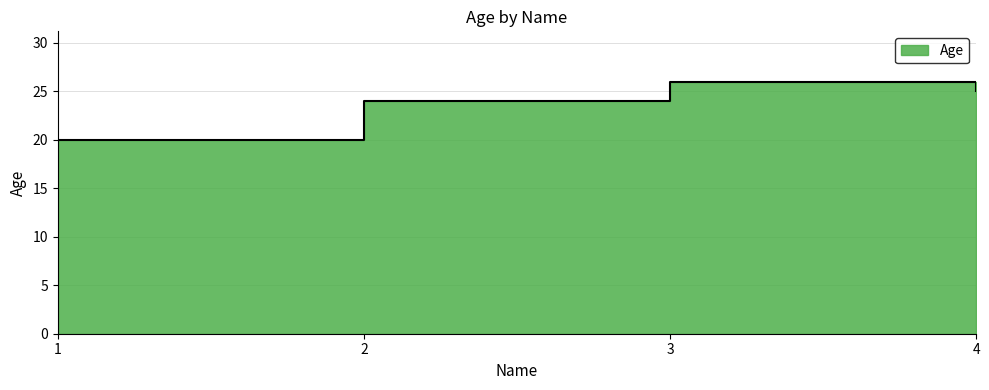

Reading left to right, what are all the values shown in this chart?

1=20	2=24	3=26	4=25